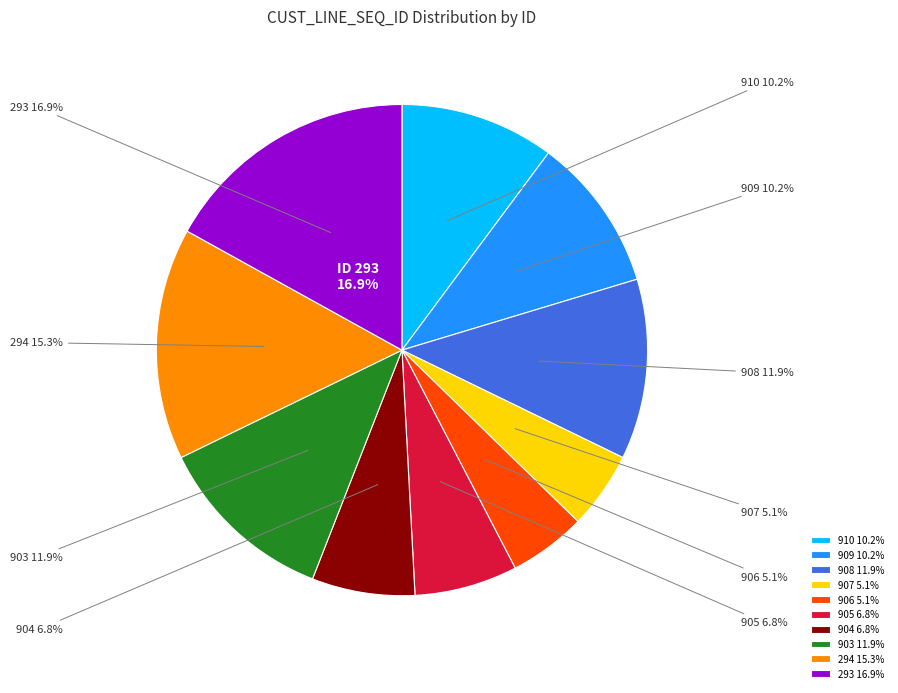

Is it true that 906 is 14% of the pie?

False